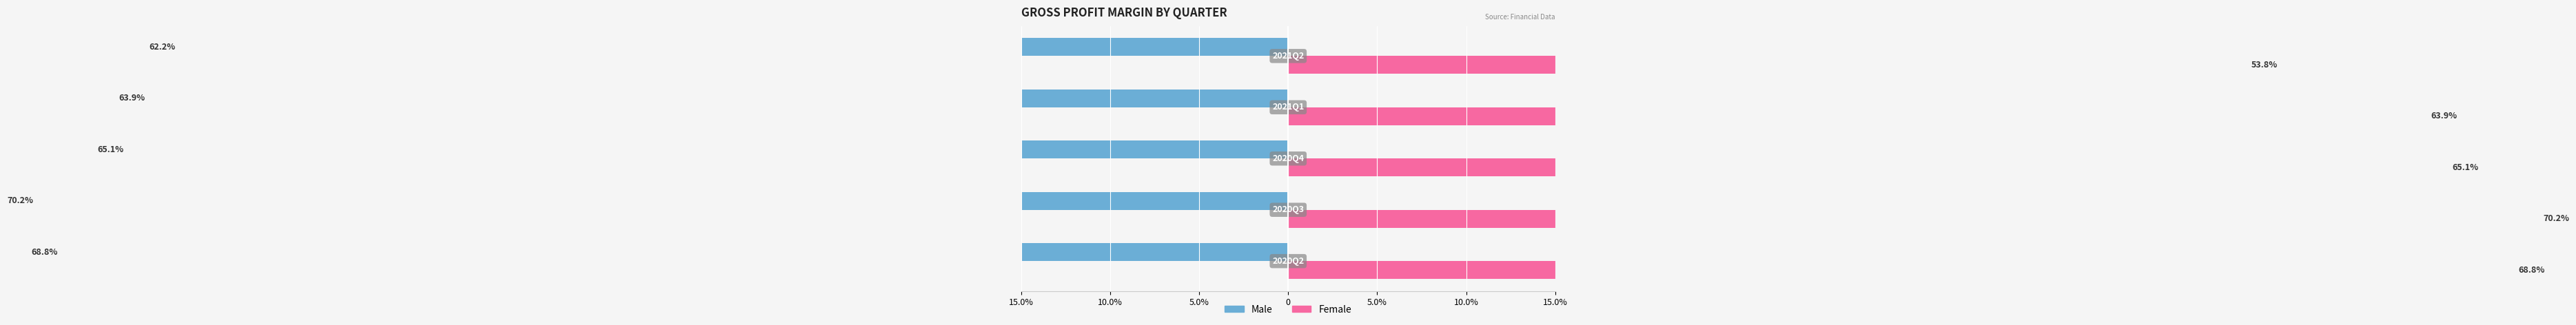

How many values in the Female series exceed 65?

3